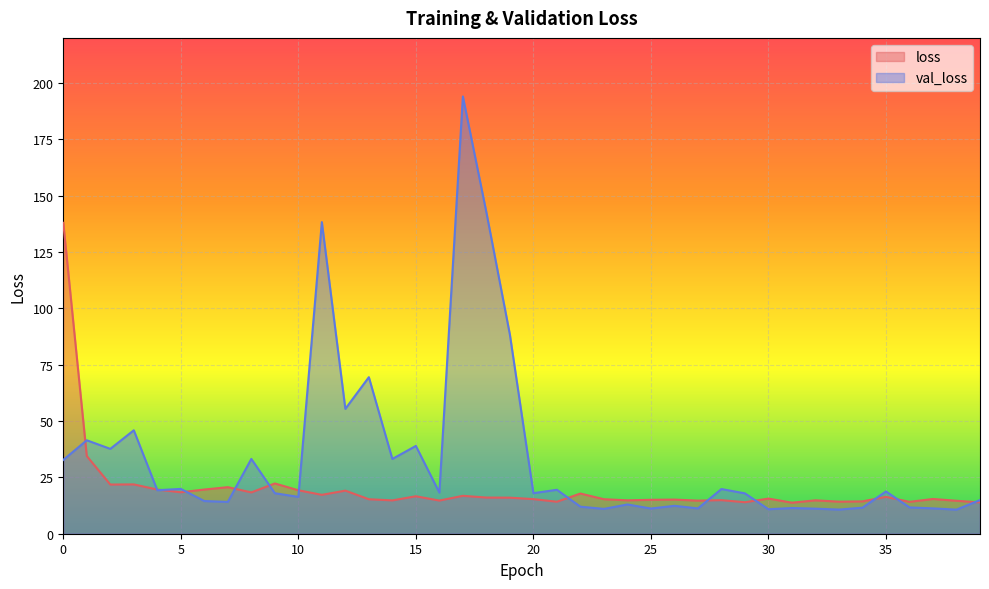

The value of loss at 38 is 14.6. True or false?

True